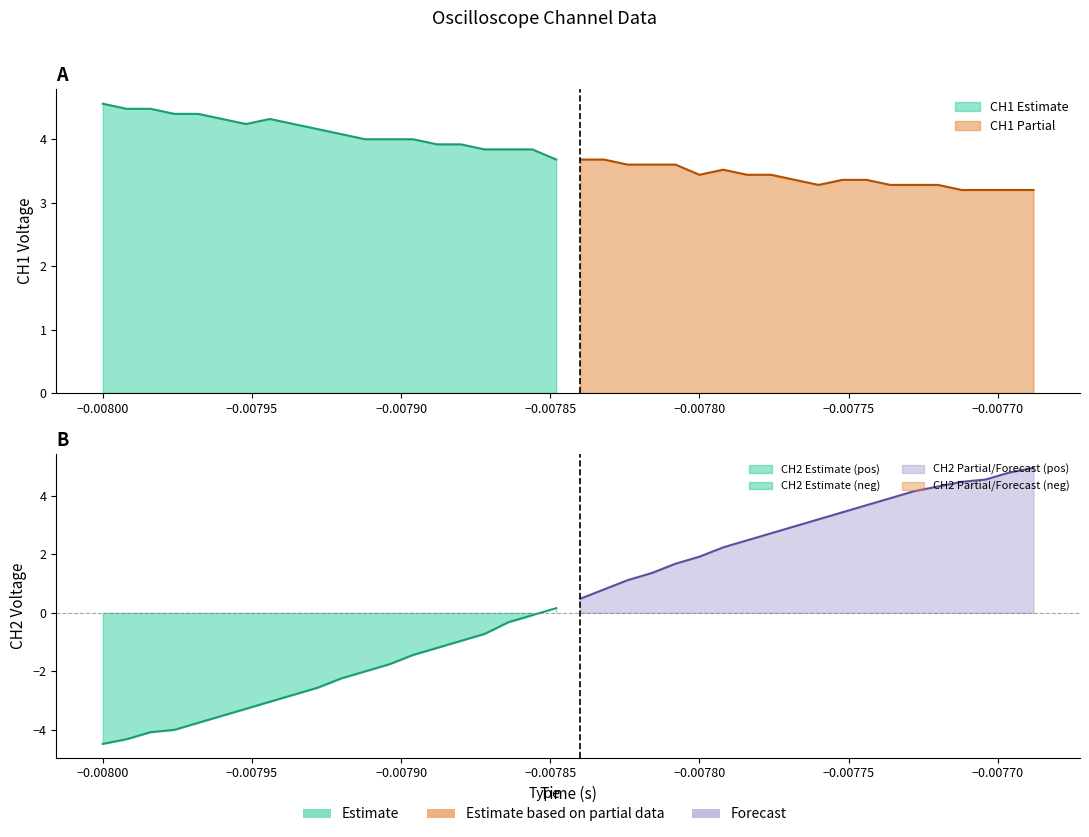

What is the sum of all CH1 values?

150.7